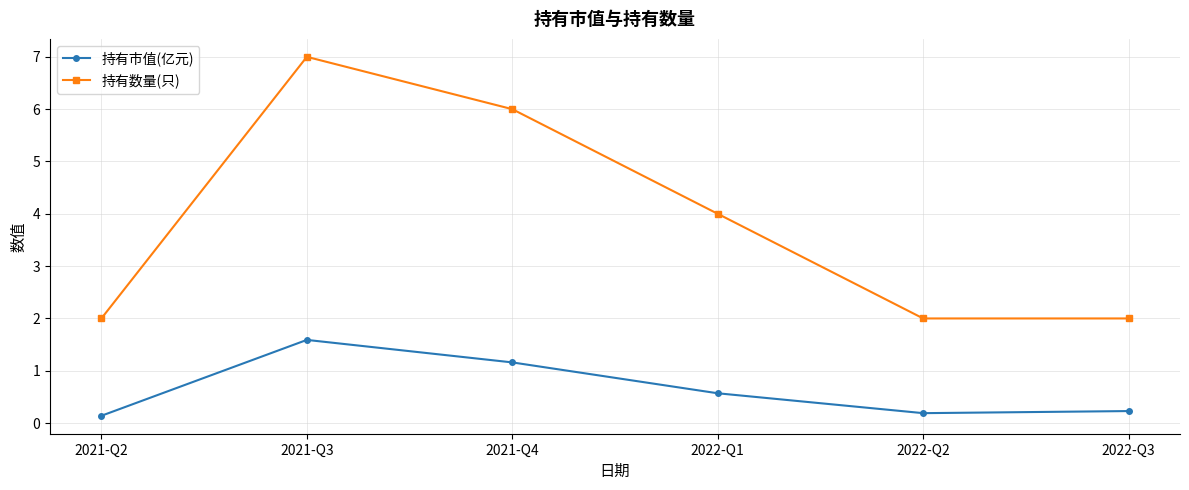

Which category has the highest value in the 持有数量(只) series?

2021-Q3